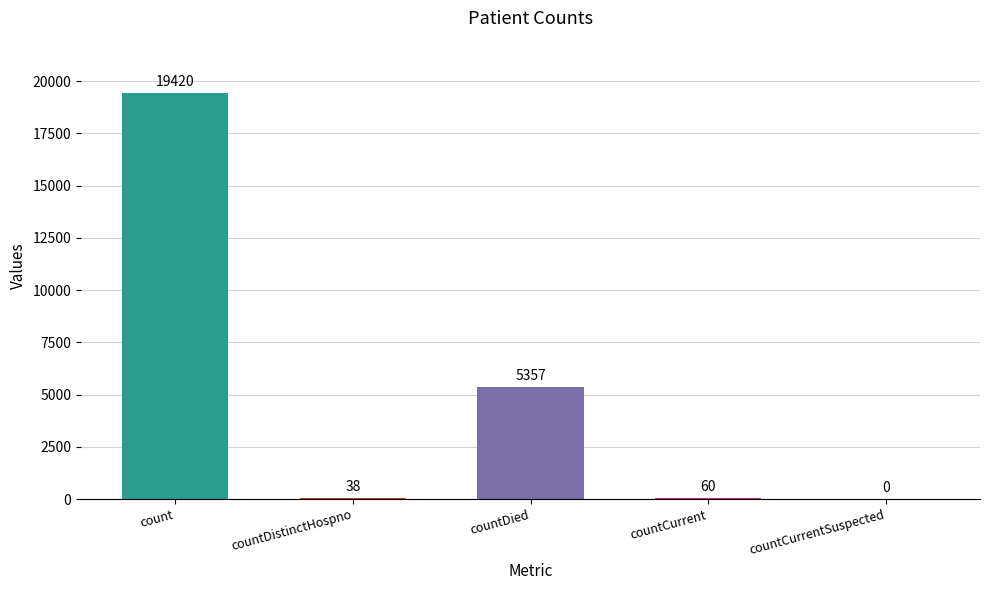

What is the sum of all values?

24875